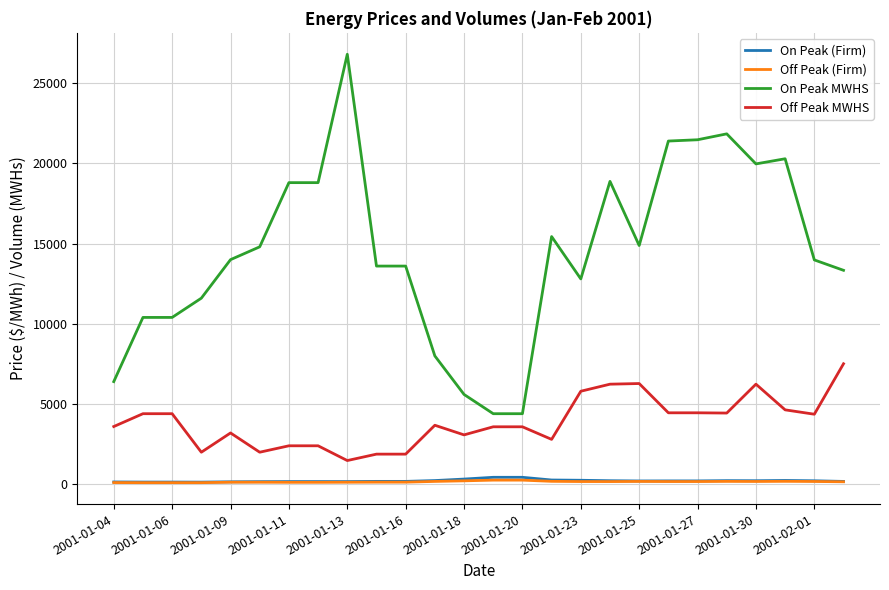

True or false: On Peak MWHS and On Peak (Firm) cross at least once.

False